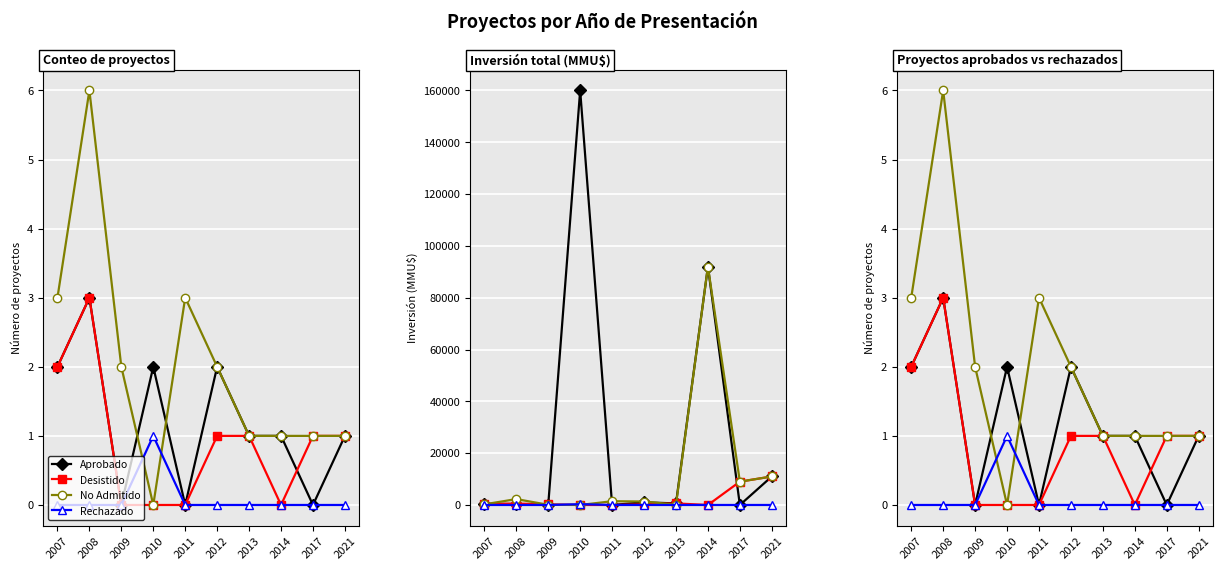

Reading right to left, list all the values displayed in this chart.

Aprobado: 2021=1	2017=0	2014=1	2013=1	2012=2	2011=0	2010=2	2009=0	2008=3	2007=2
Desistido: 2021=1	2017=1	2014=0	2013=1	2012=1	2011=0	2010=0	2009=0	2008=3	2007=2
No Admitido: 2021=1	2017=1	2014=1	2013=1	2012=2	2011=3	2010=0	2009=2	2008=6	2007=3
Rechazado: 2021=0	2017=0	2014=0	2013=0	2012=0	2011=0	2010=1	2009=0	2008=0	2007=0